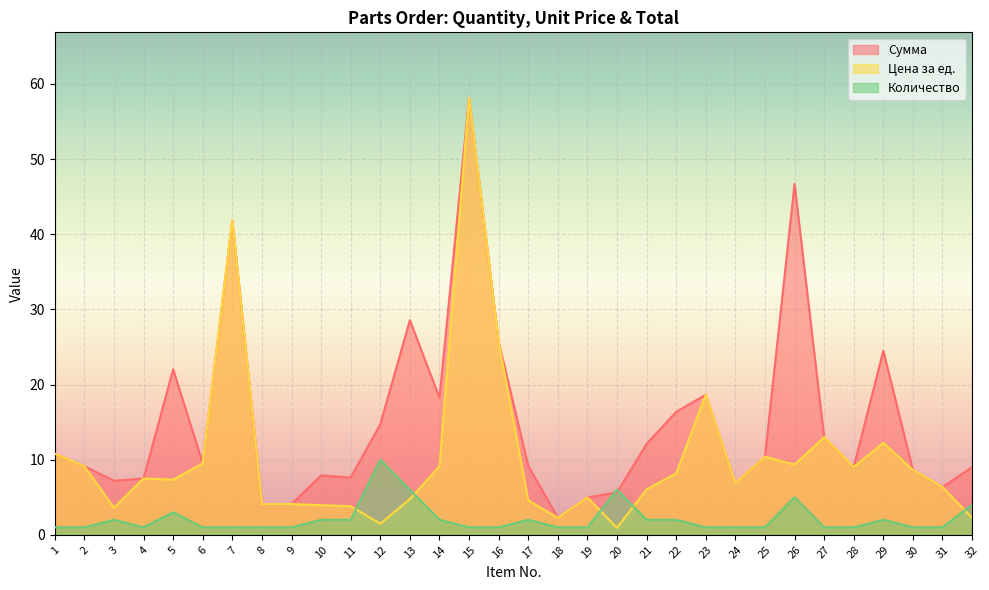

True or false: Количество has more than 0 interior local peaks.

True